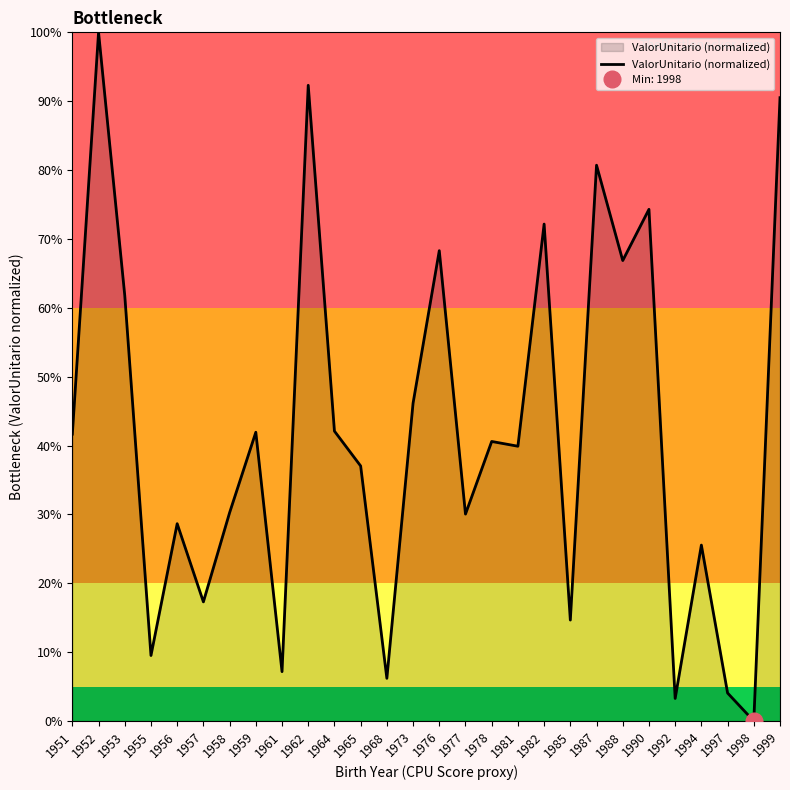

Reading right to left, what are all the values shown in this chart?

1999=0.9	1998=0.0	1997=0.0	1994=0.3	1992=0.0	1990=0.7	1988=0.7	1987=0.8	1985=0.1	1982=0.7	1981=0.4	1978=0.4	1977=0.3	1976=0.7	1973=0.5	1968=0.1	1965=0.4	1964=0.4	1962=0.9	1961=0.1	1959=0.4	1958=0.3	1957=0.2	1956=0.3	1955=0.1	1953=0.6	1952=1.0	1951=0.4